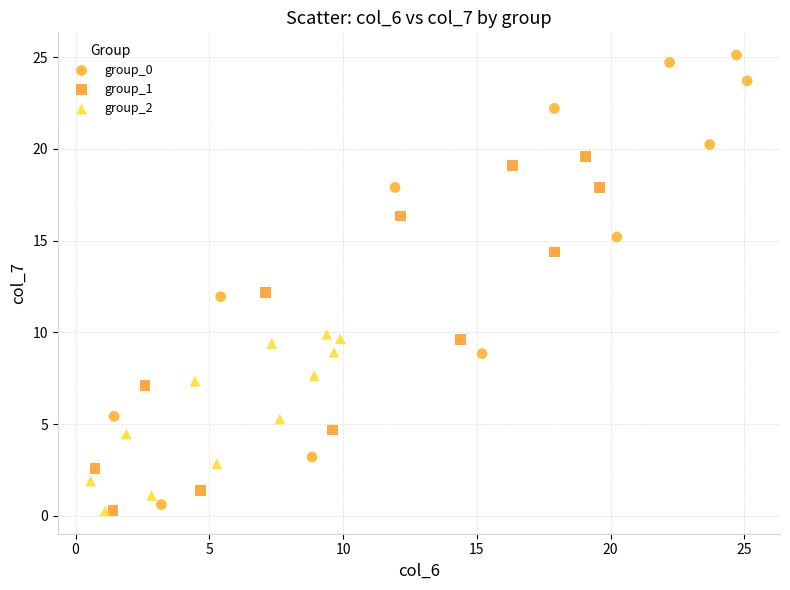

Which series contains the highest Y value?

group_0